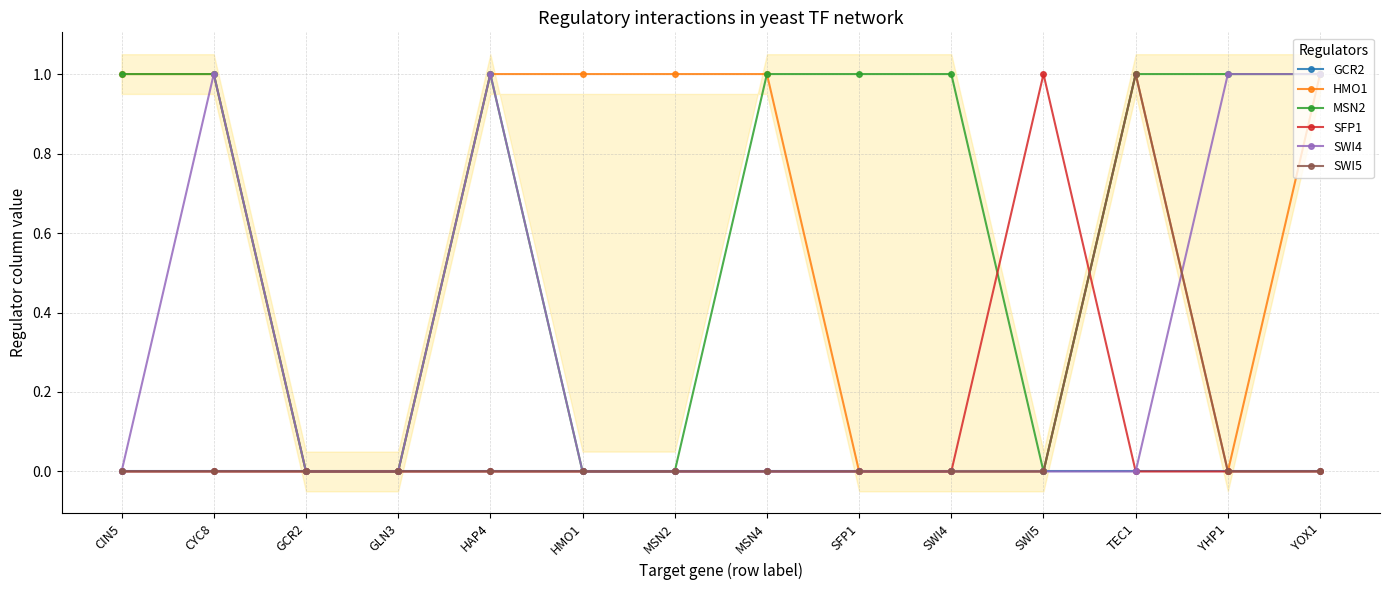

Is this an area chart (filled region under the line)?

No